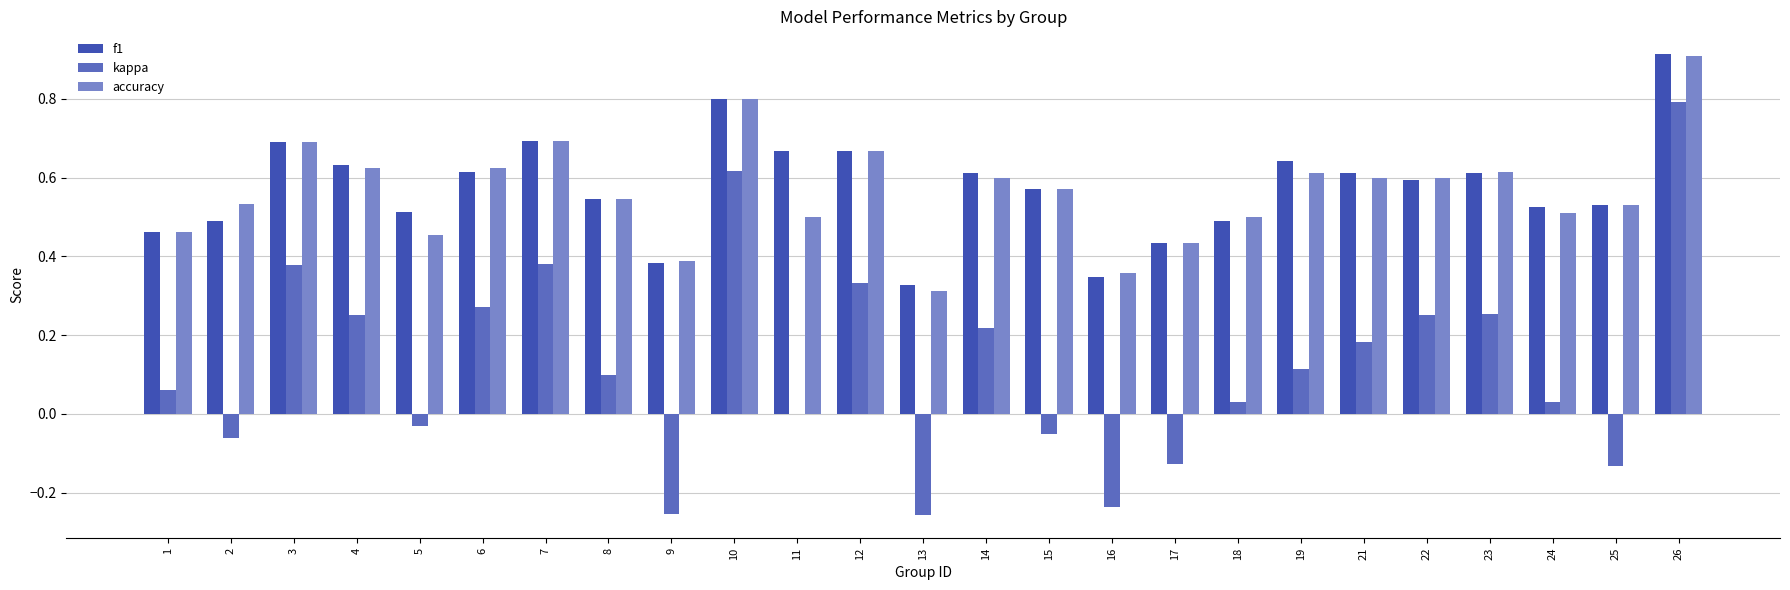

At which label is f1 closest to 0?

13